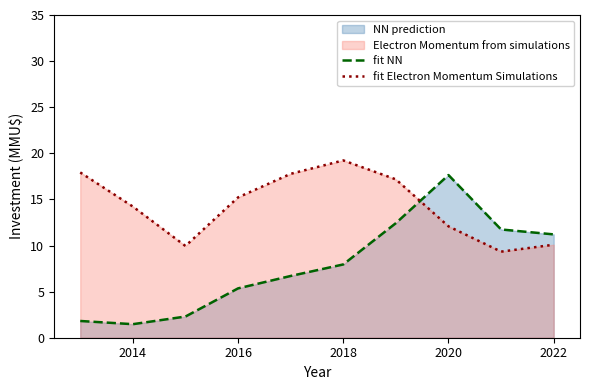

Is it true that fit Electron Momentum Simulations equals 28.5 at 2020?

False